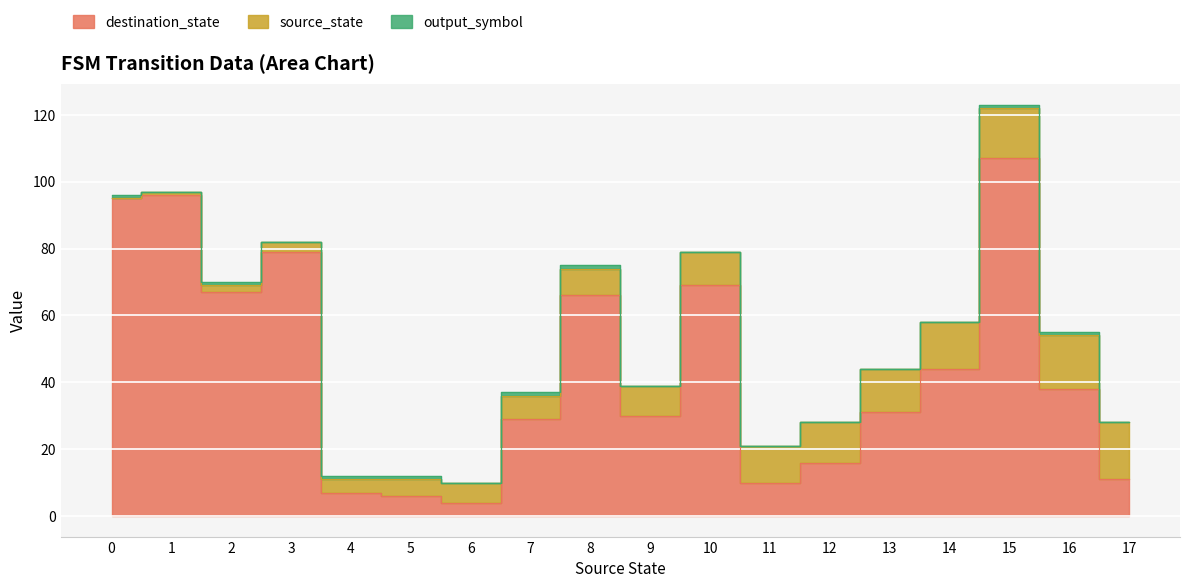

Rank the categories by destination_state value from lowest to highest.

6, 5, 4, 11, 17, 12, 7, 9, 13, 16, 14, 8, 2, 10, 3, 0, 1, 15